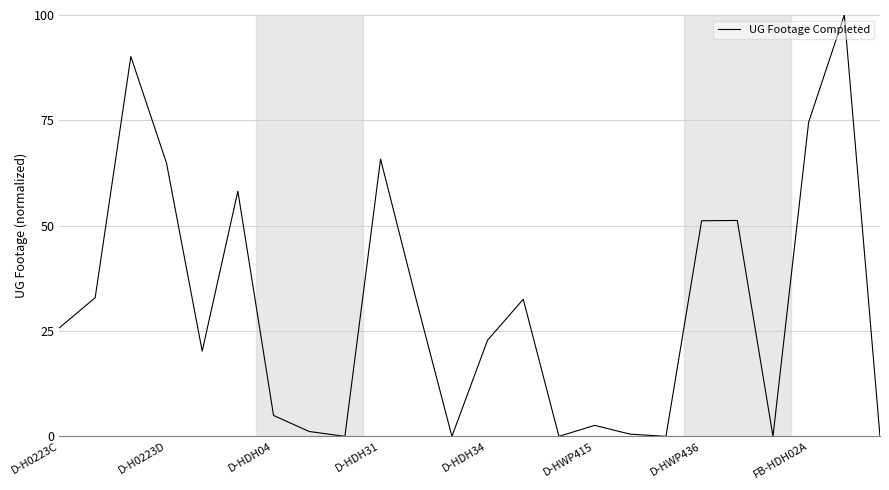

Does the chart have visible grid lines?

Yes